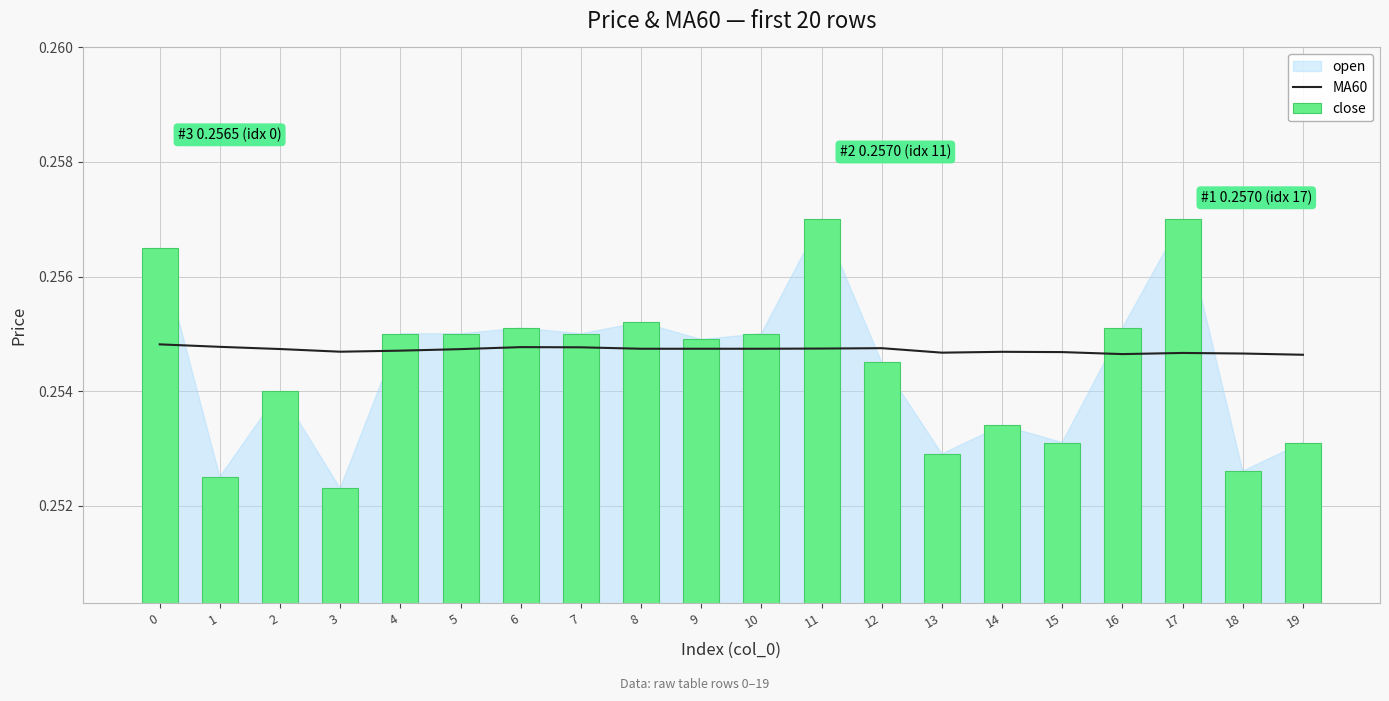

List the labels in order of close value, largest first.

11, 17, 0, 8, 6, 16, 4, 5, 7, 10, 9, 12, 2, 14, 15, 19, 13, 18, 1, 3